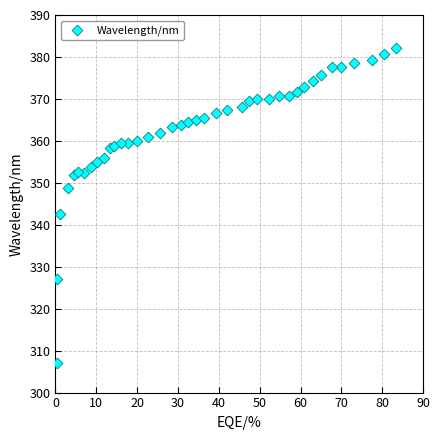

What is the range of X values (max minus min)?

83.1